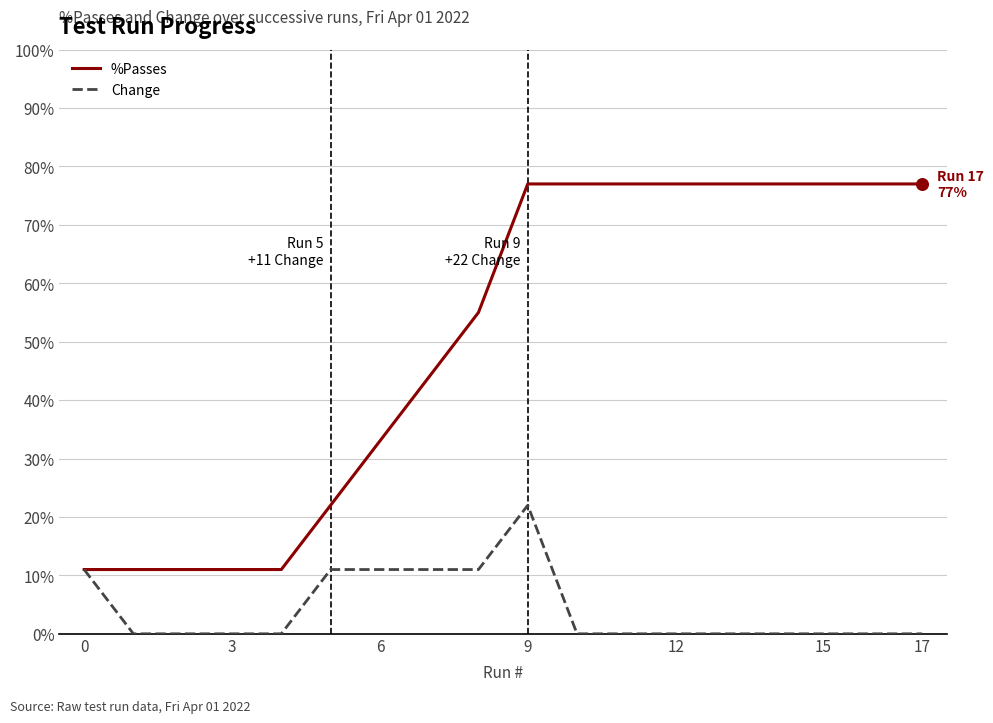

List the series in order of their overall mean, highest first.

%Passes, Change